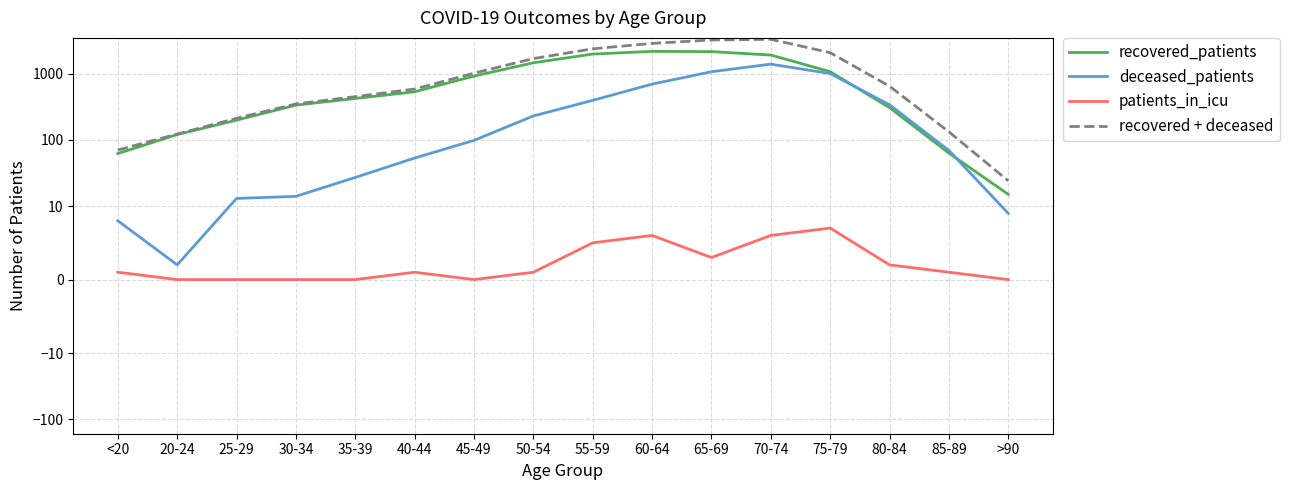

Which series has the largest range (max minus min)?

recovered + deceased